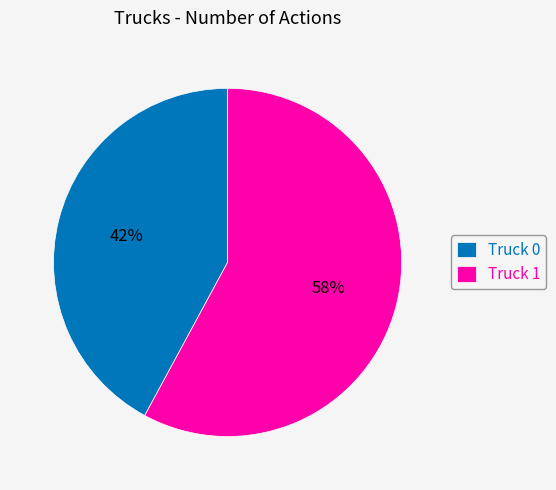

The Truck 1 slice represents 66% of the pie. True or false?

False